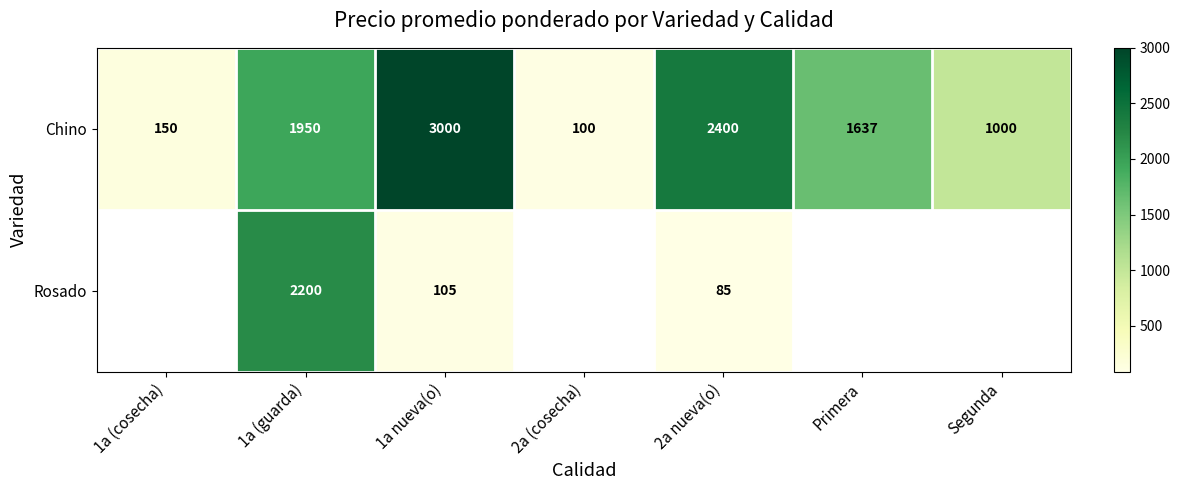

What is the difference between the highest and lowest values at 1a nueva(o)?

2895